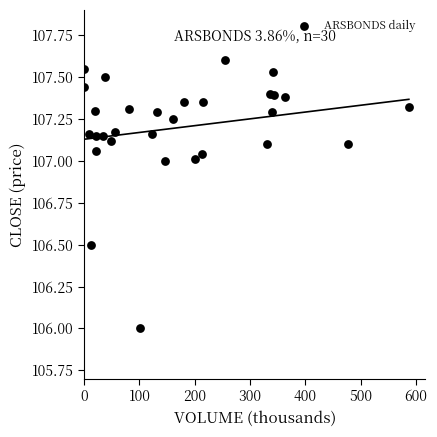

What is the range of X values (max minus min)?

587.4